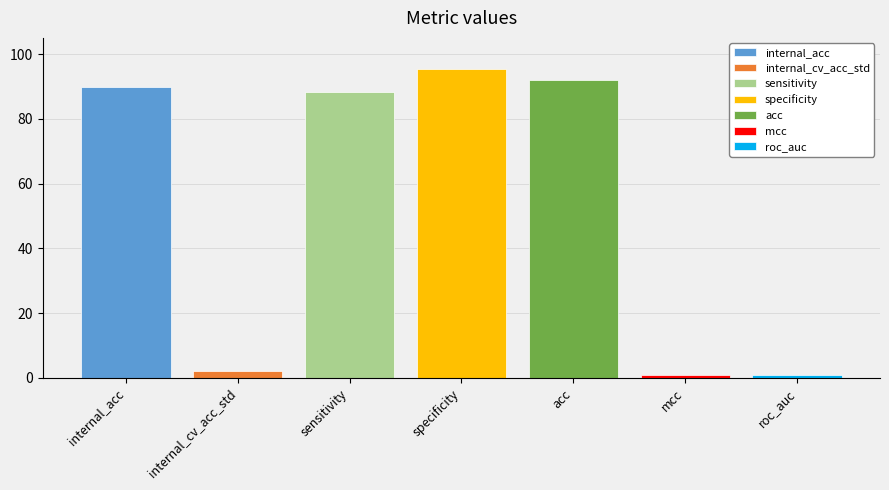

Rank the categories by acc value from lowest to highest.

specificity